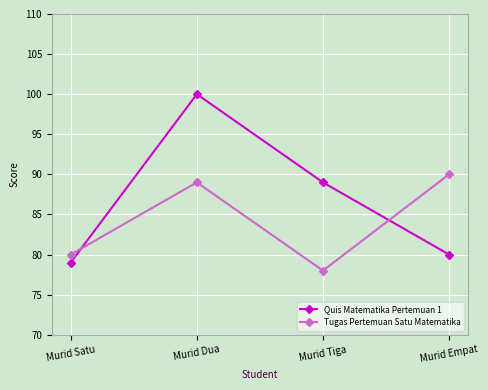

Count the number of data series in this chart.

2